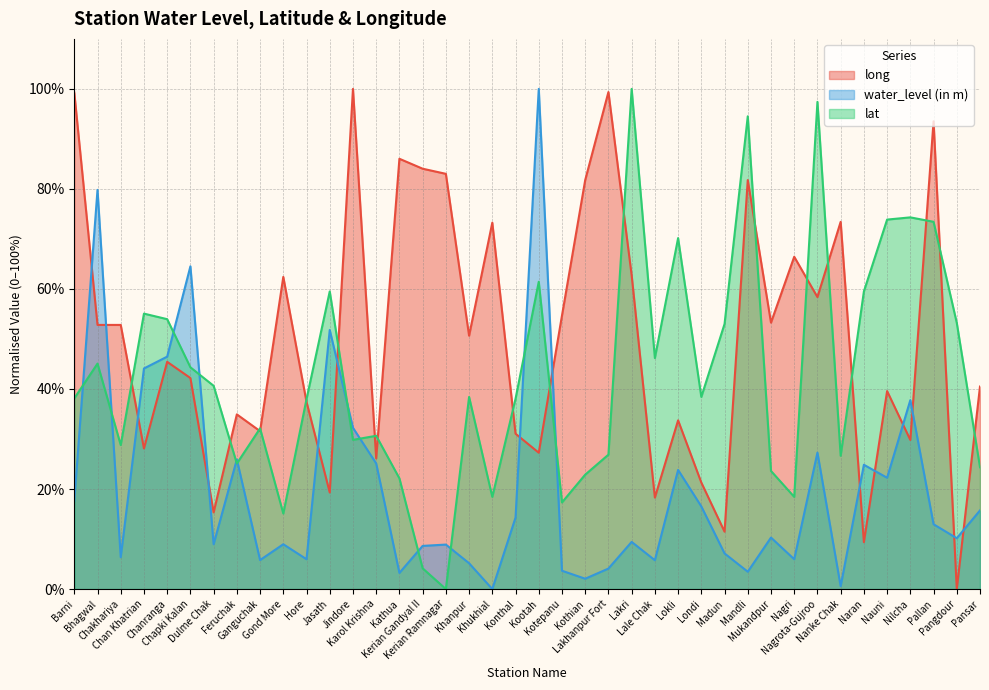

List the labels in order of water_level (in m) value, largest first.

Kootah, Bhagwal, Chapki Kalan, Jasath, Chanranga, Chan Khatrian, Nilcha, Jindore, Nagrota-Gujroo, Feruchak, Karol Krishna, Naran, Lokli, Nauni, Barni, Londi, Pansar, Konthal, Pallan, Mukandpur, Pangdour, Lakri, Dulme Chak, Gond More, Kerian Ramnagar, Kerian Gandyal II, Madun, Chakhariya, Hore, Nagri, Ganguchak, Lale Chak, Khanpur, Lakhanpur Fort, Kotepanu, Mandli, Kathua, Kothian, Nanke Chak, Khukhial